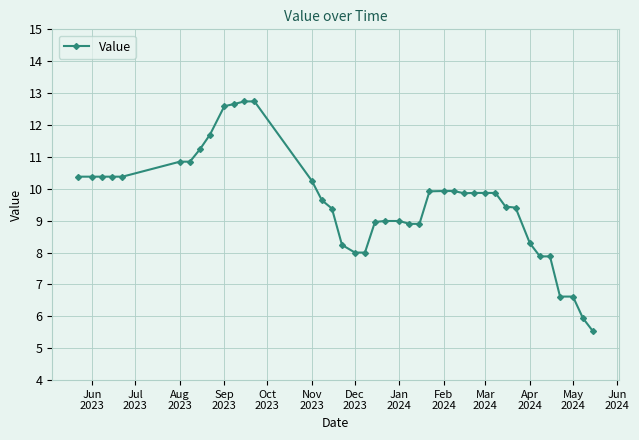

What is the minimum value shown in the chart?

5.5